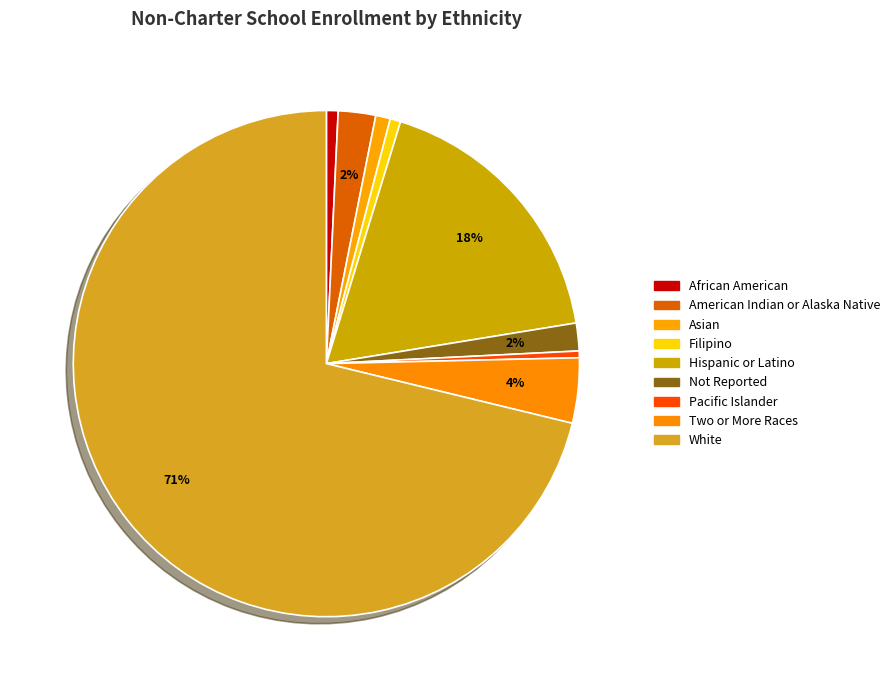

Which slice is the smallest?

Pacific Islander